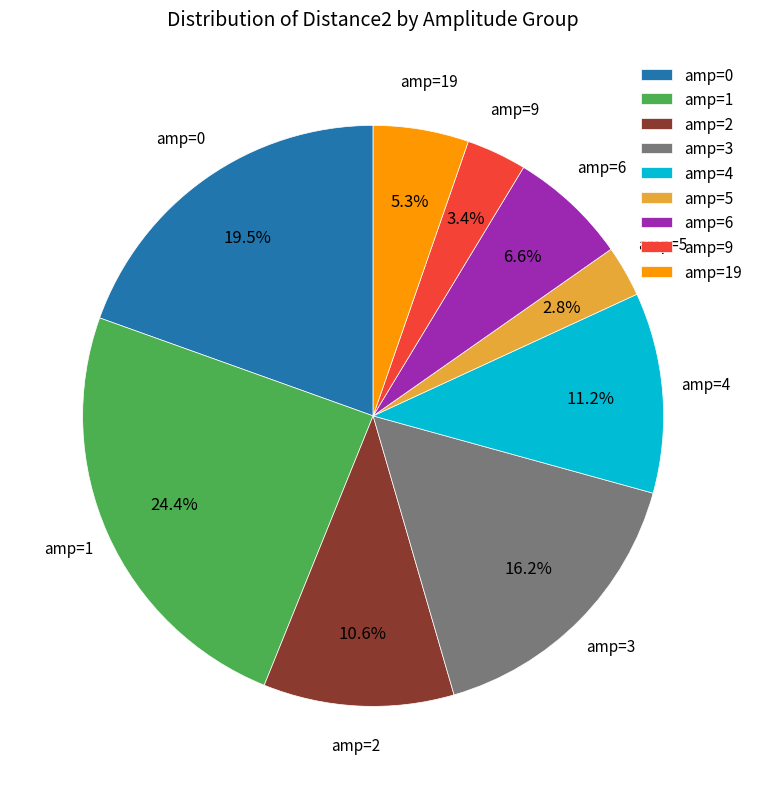

Is there any slice that represents more than half of the pie?

No